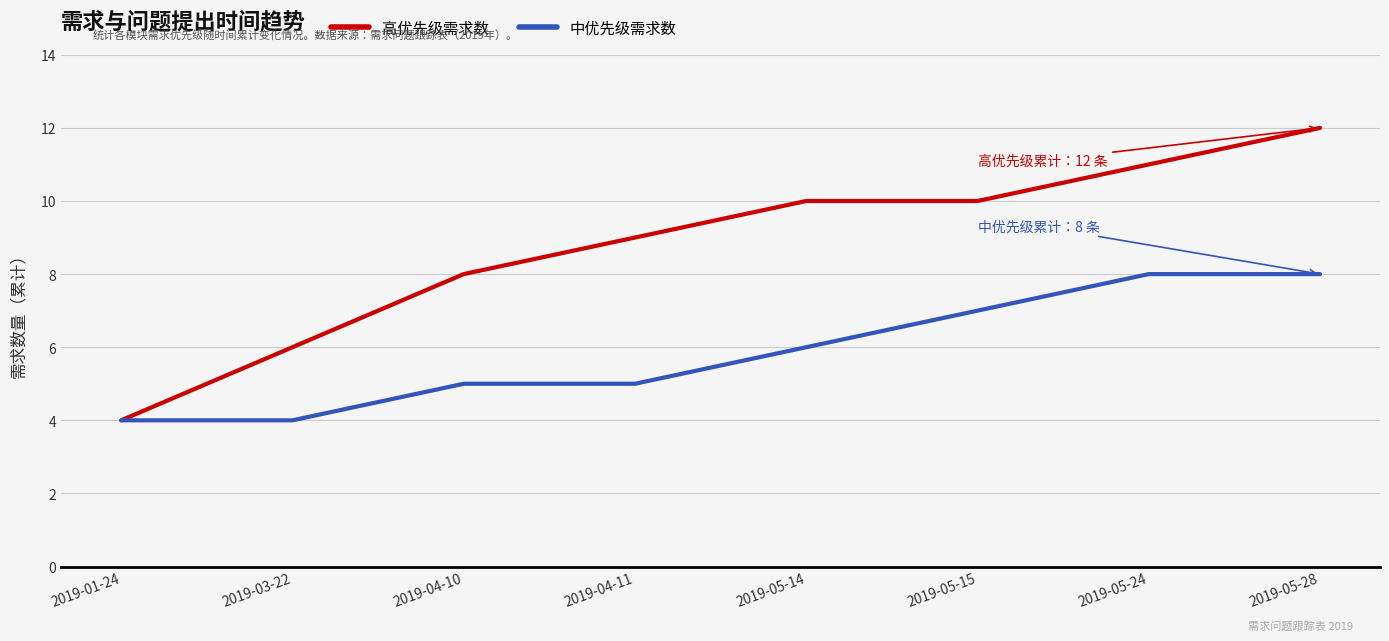

At which label does 高优先级需求数 reach its minimum?

2019-01-24